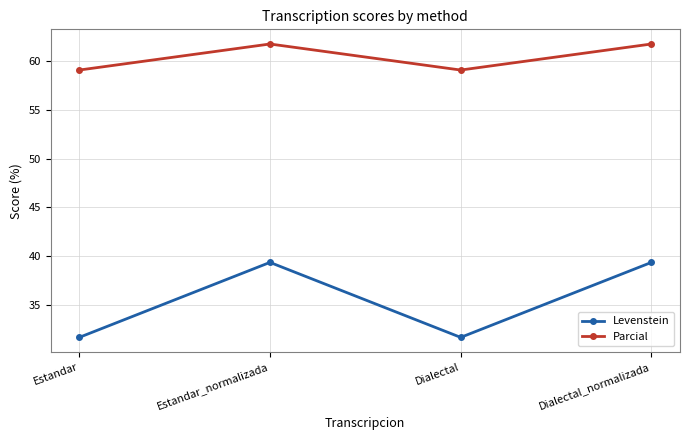

What is the maximum value shown in the chart?

61.8